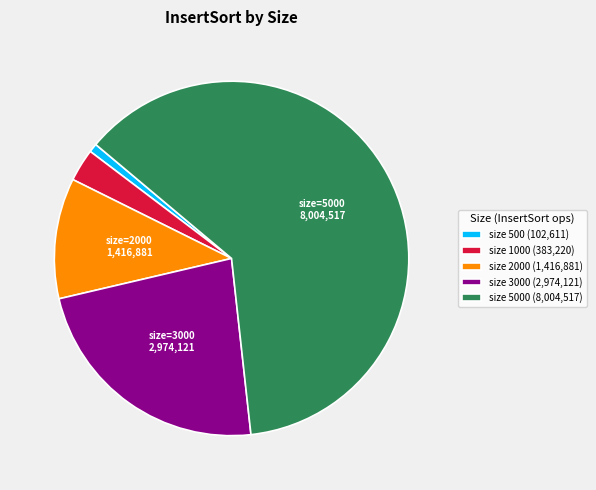

Is it true that size 1000 (383,220) is 3% of the pie?

True